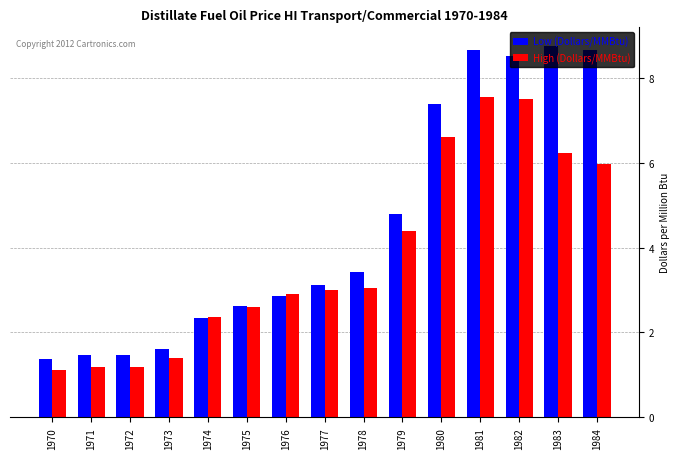

The value of High (Dollars/MMBtu) at 1978 is 4.1. True or false?

False